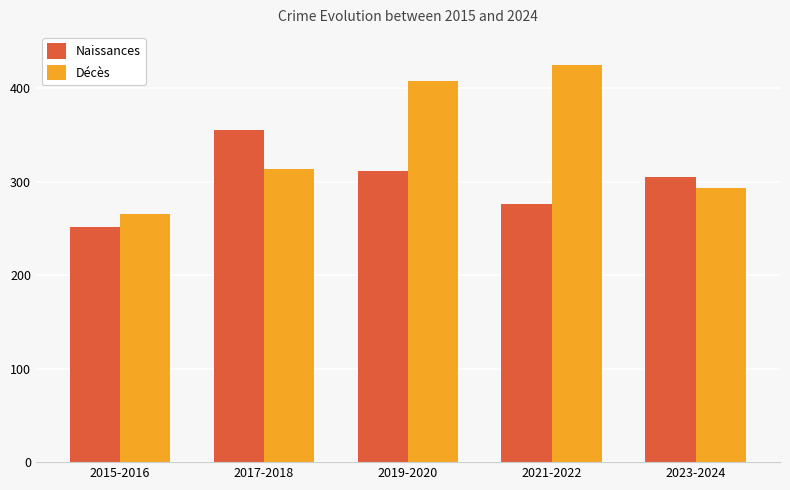

What is the sum of the Naissances values at 2023-2024 and 2015-2016?

557